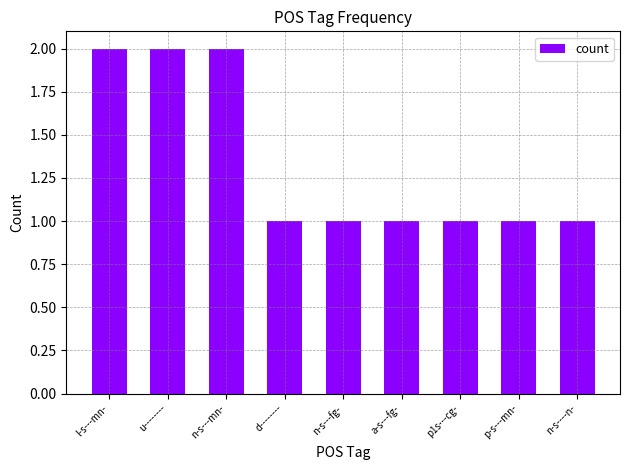

Which has a higher value, n-s---mn- or n-s---fg-?

n-s---mn-